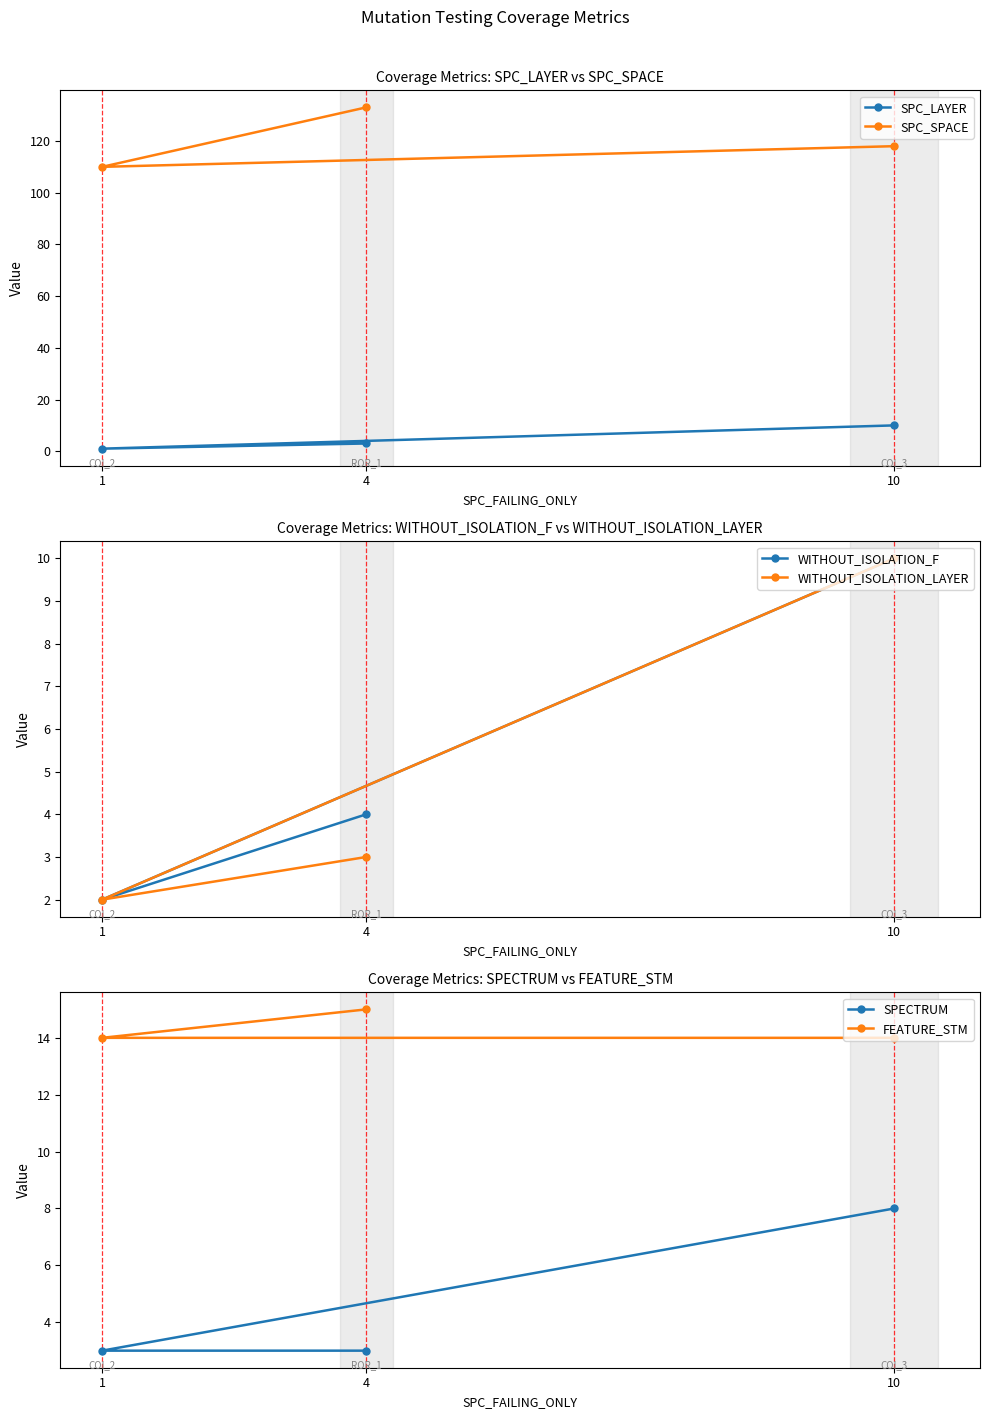

Reading left to right, what are all the values shown in this chart?

SPC_LAYER: 1=1	4=3	10=10
SPC_SPACE: 1=110	4=133	10=118
WITHOUT_ISOLATION_F: 1=2	4=4	10=10
WITHOUT_ISOLATION_LAYER: 1=2	4=3	10=10
SPECTRUM: 1=3	4=3	10=8
FEATURE_STM: 1=14	4=15	10=14